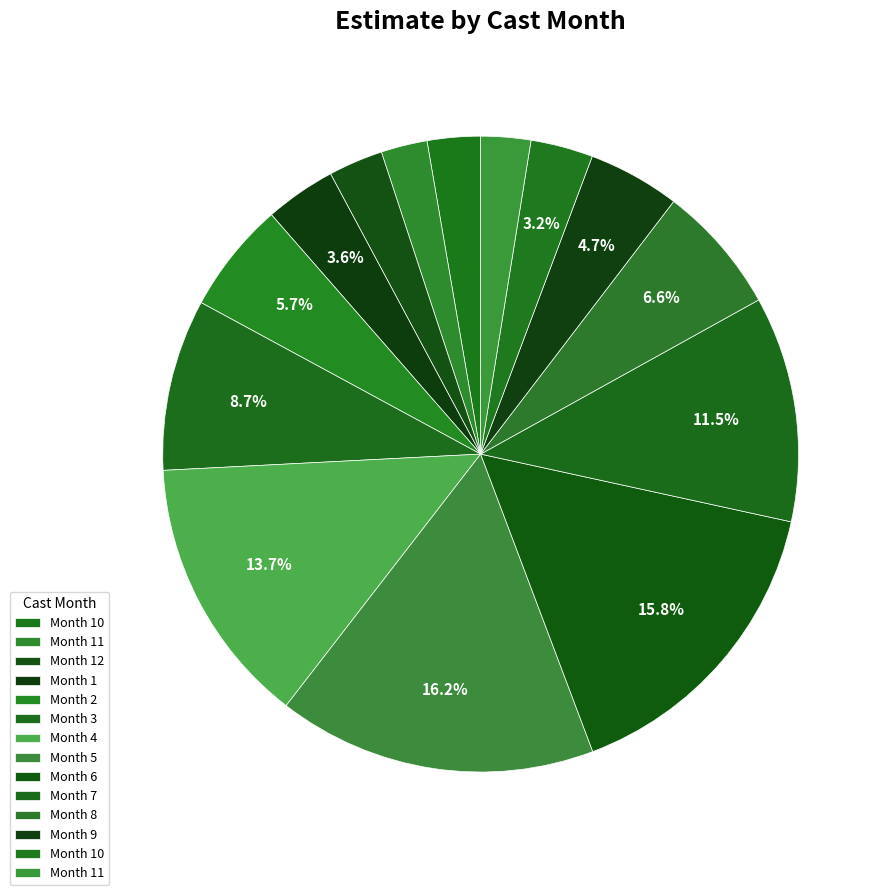

Is there any slice that represents more than half of the pie?

No